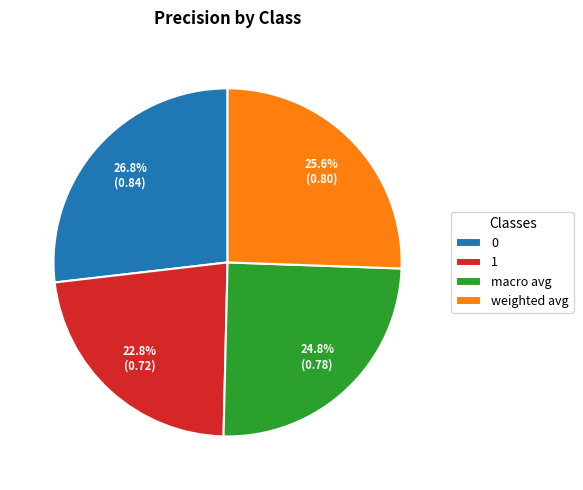

To the nearest percent, what is the difference between the largest and smallest slice percentages?

4%